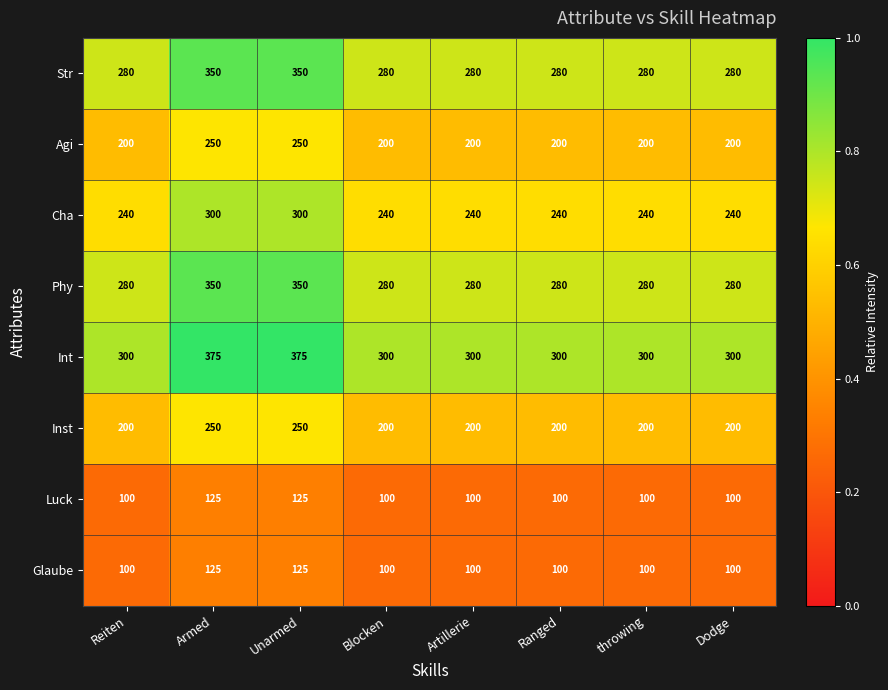

Which series has the widest spread of values?

Int